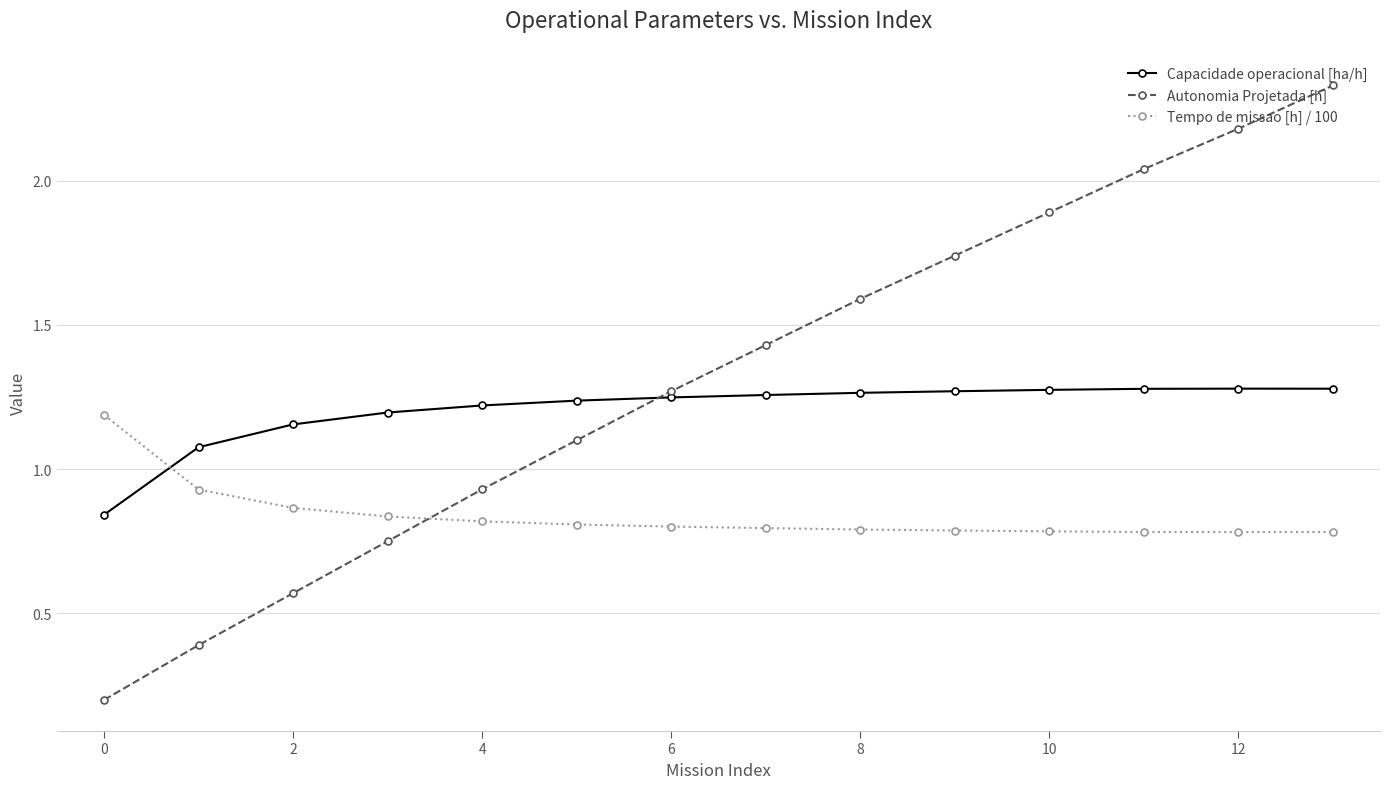

Count the Tempo de missao [h] / 100 values in the range 0 to 1.

13